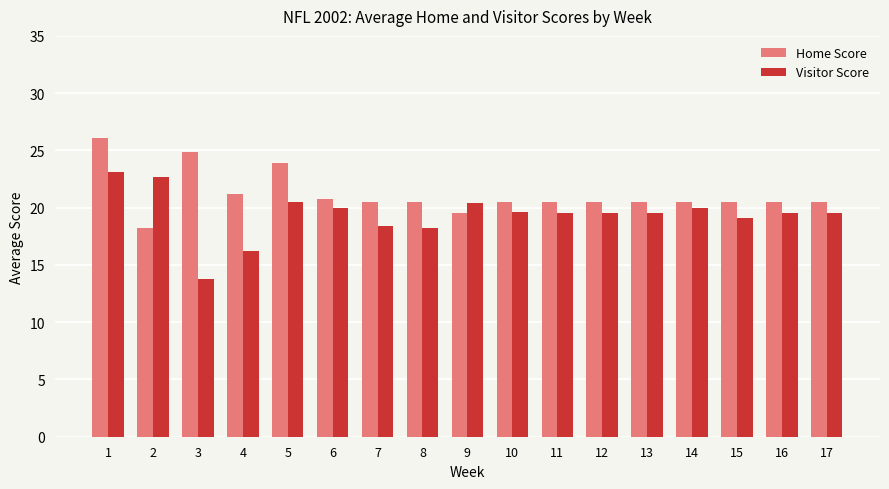

Which series has the largest total across all categories?

Home Score